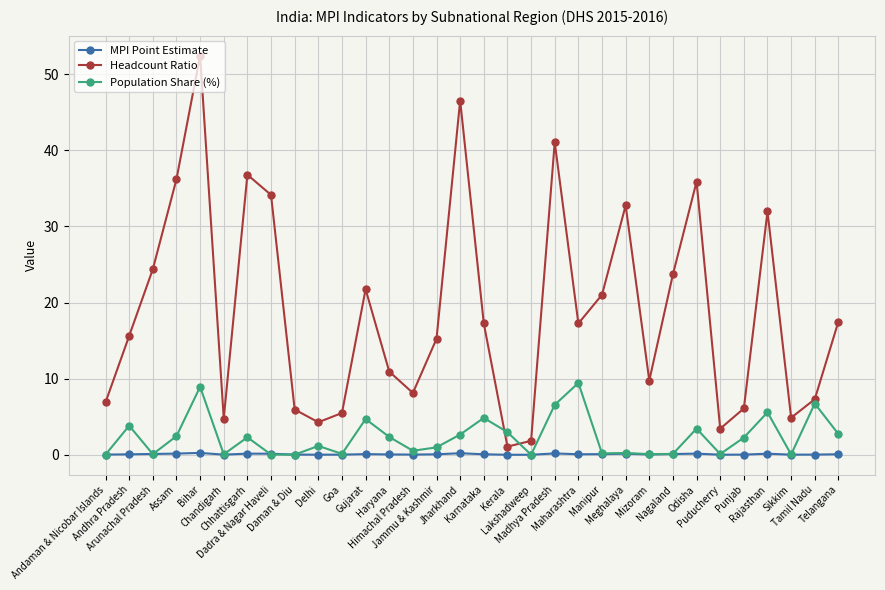

How many lines are shown in the chart?

3